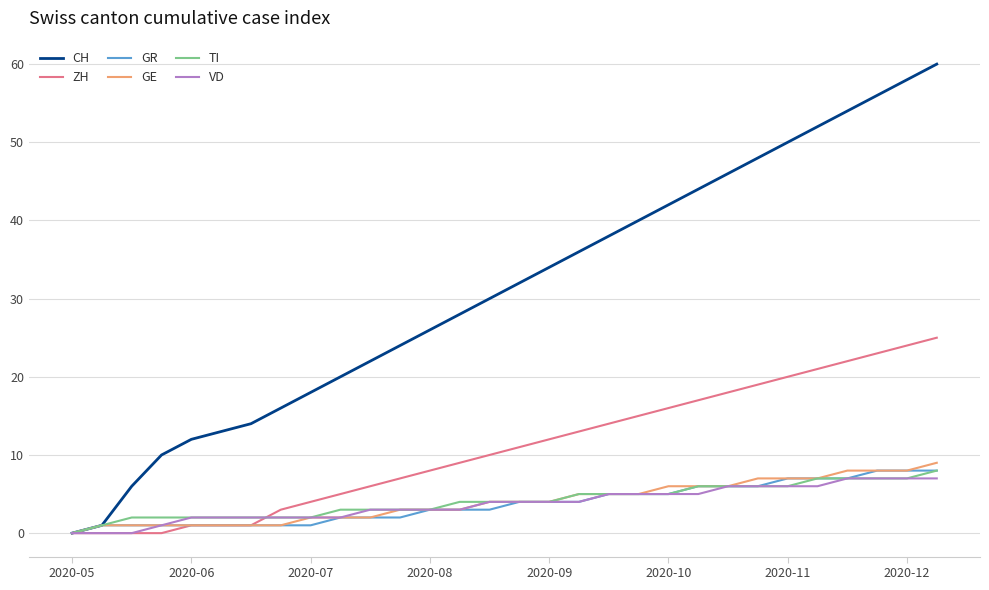

Which series has the largest range (max minus min)?

CH